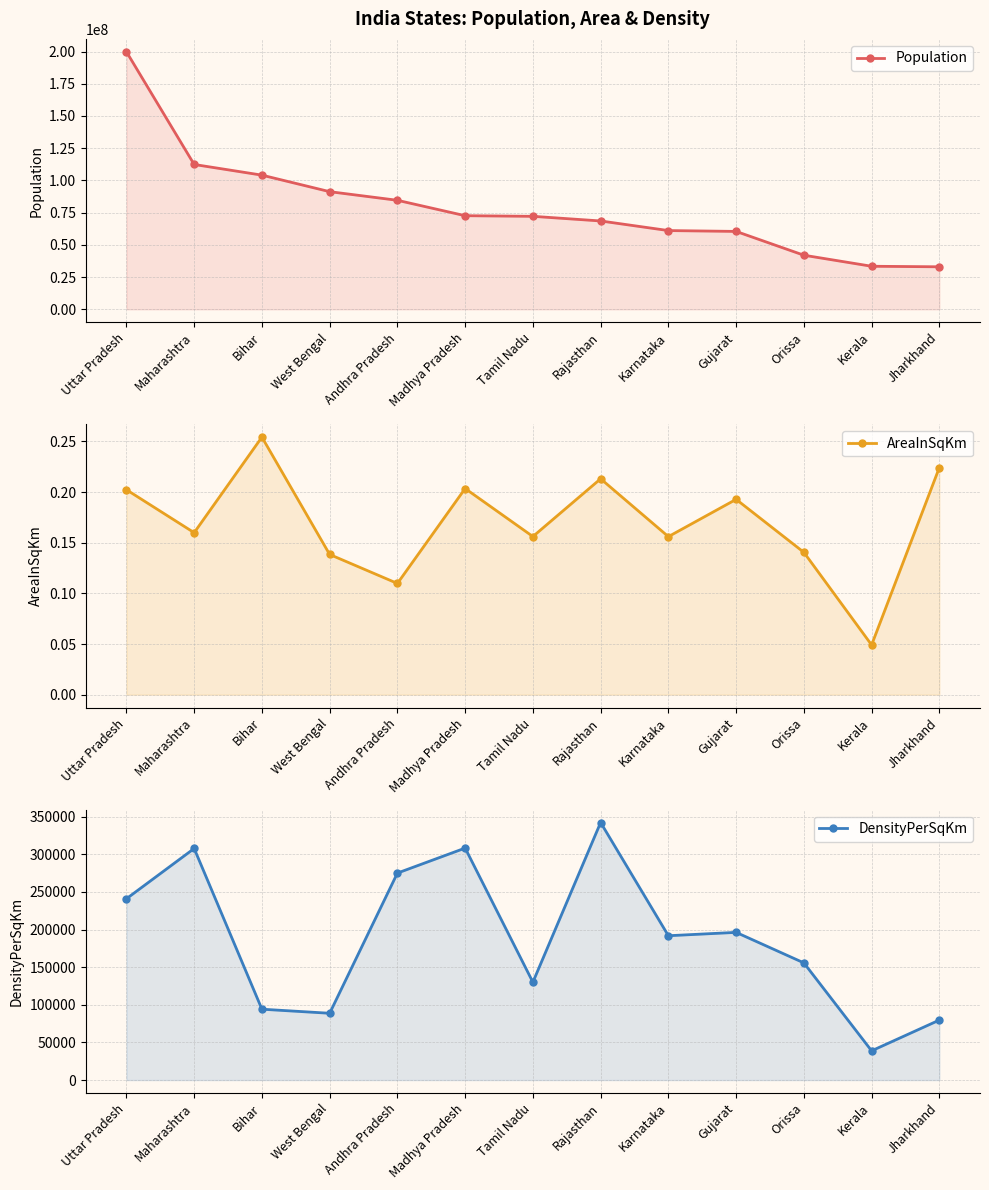

Read the Population value at Jharkhand.

32988134.0